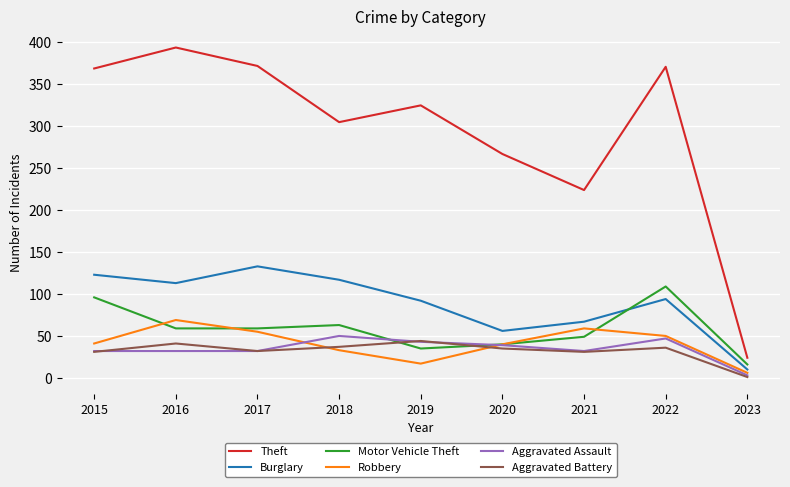

True or false: Theft and Aggravated Battery intersect in this chart.

False